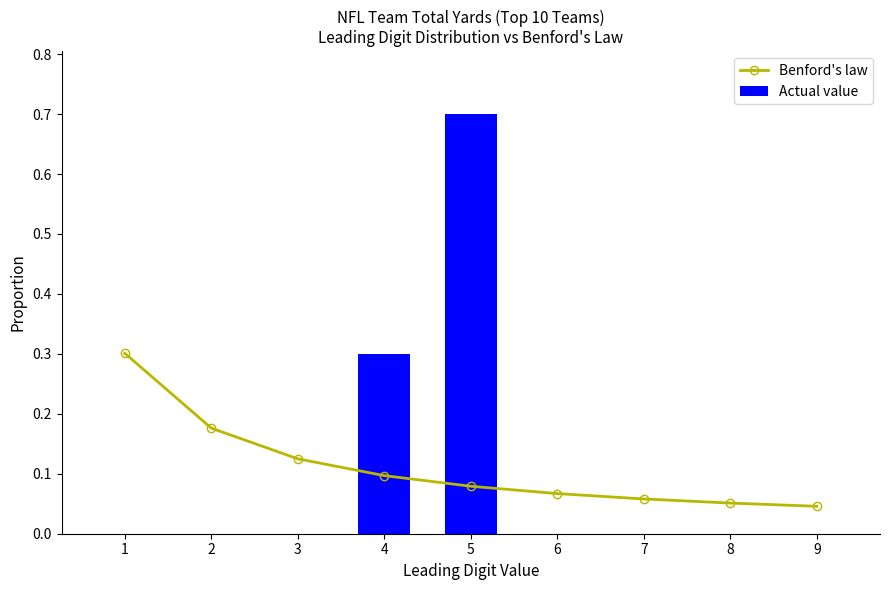

What is the difference between the maximum and minimum values in the Actual value series?

0.7